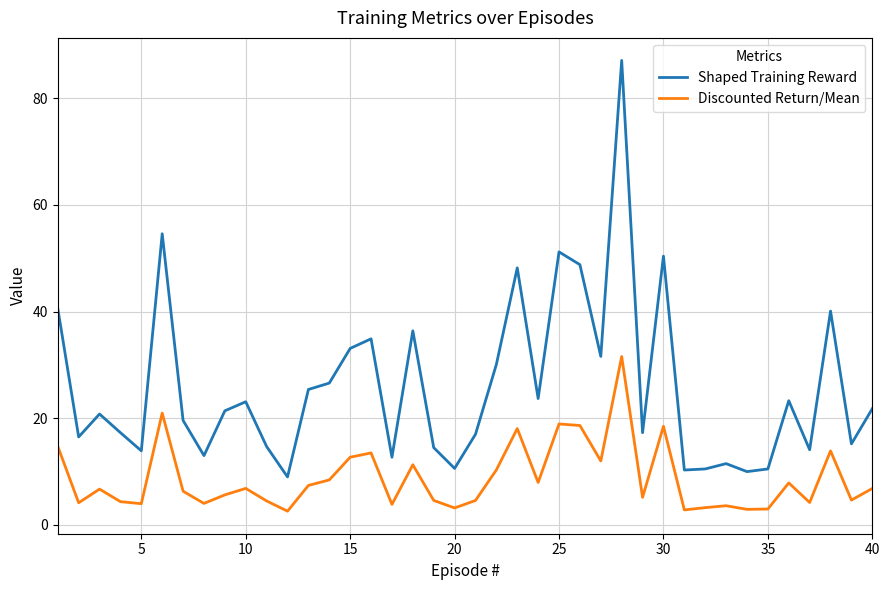

How many lines are shown in the chart?

2